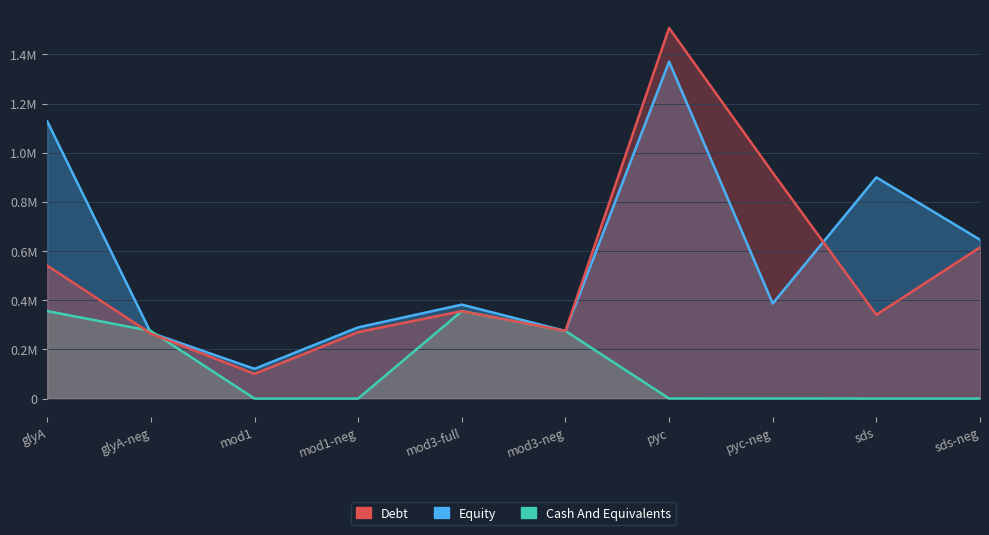

Does the chart display data point markers on the line(s)?

No